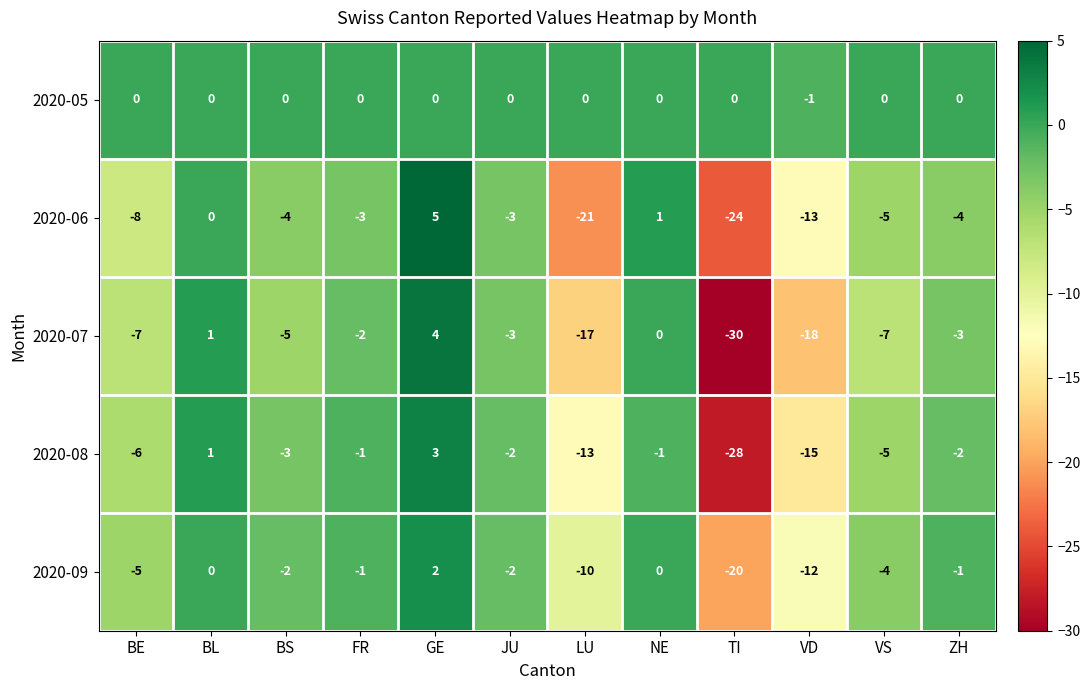

Which series has the largest range (max minus min)?

2020-07